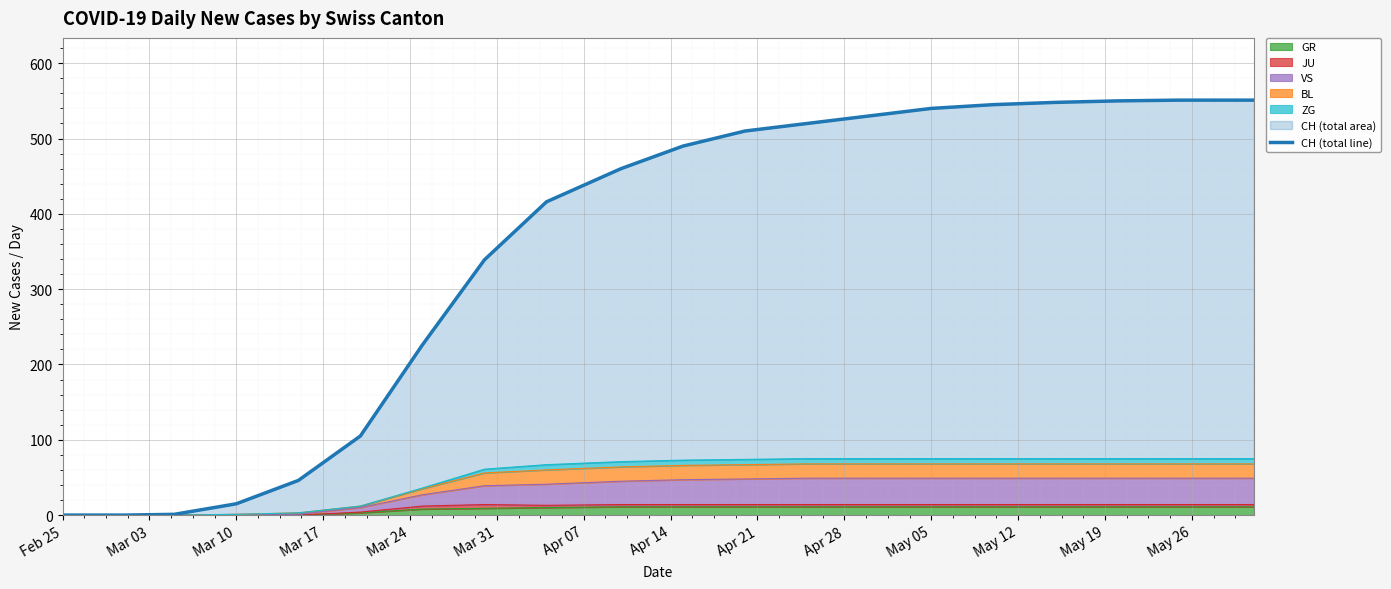

The value of GR at Feb 25 is 0. True or false?

True